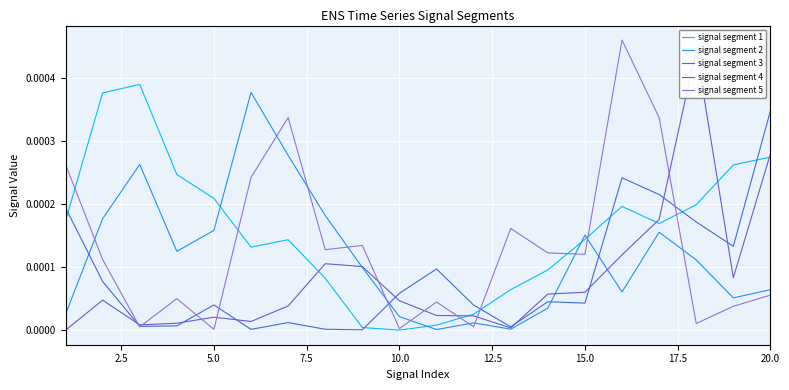

How many lines are shown in the chart?

5